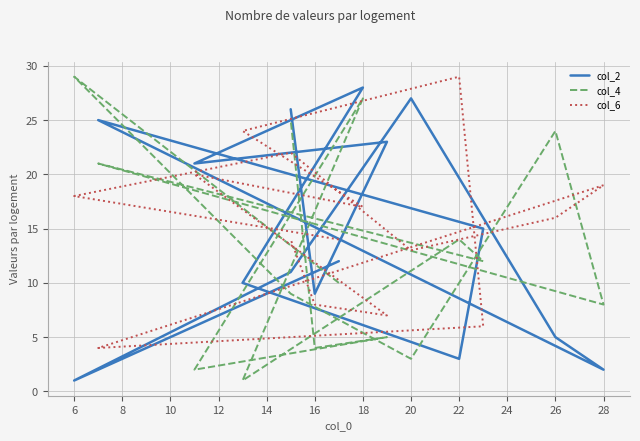

What value does the col_6 series have at 22, to the nearest 10?

30